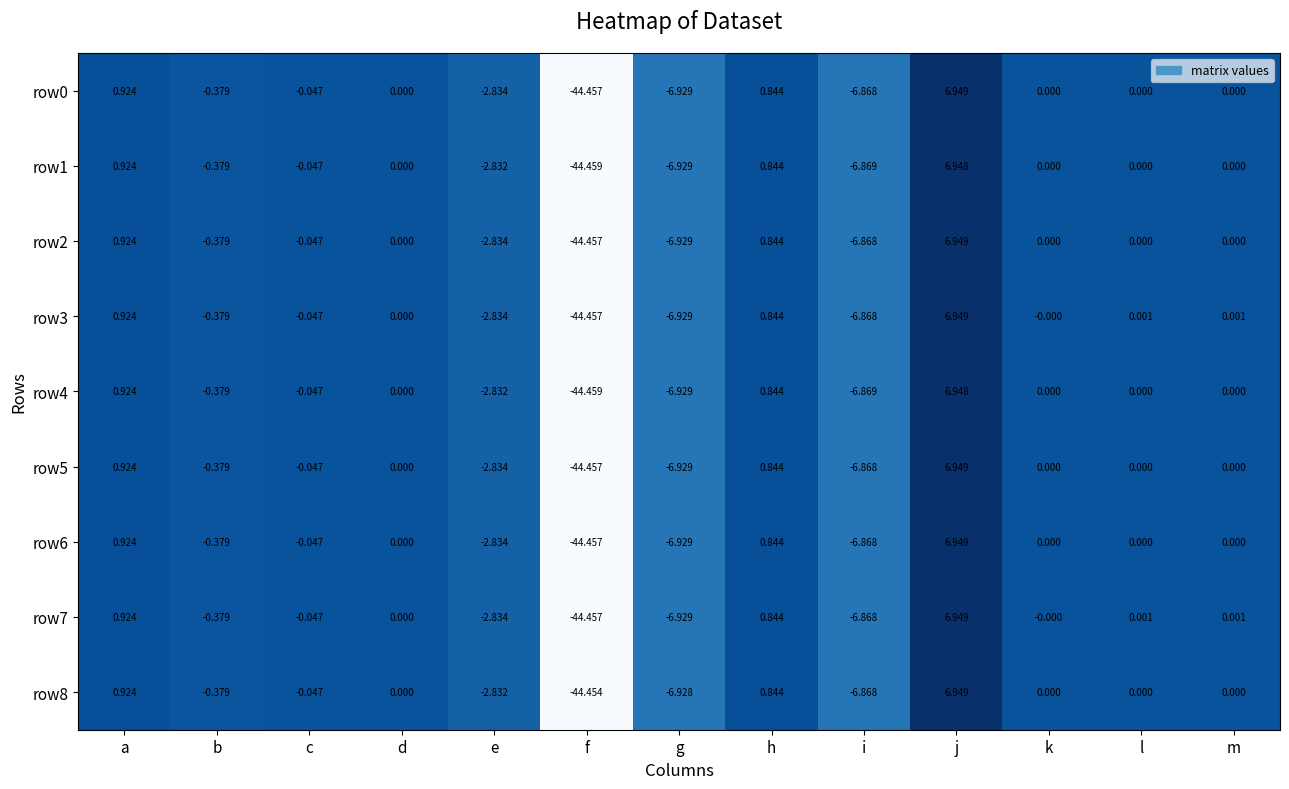

How many data points in row6 are less than 0?

6